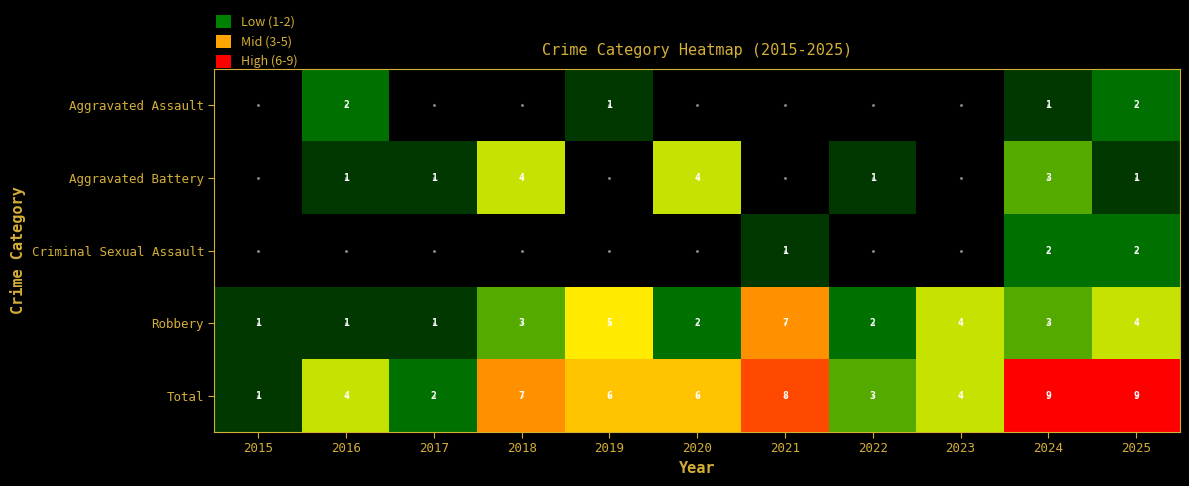

Between 2018 and 2025, which is larger?

2025